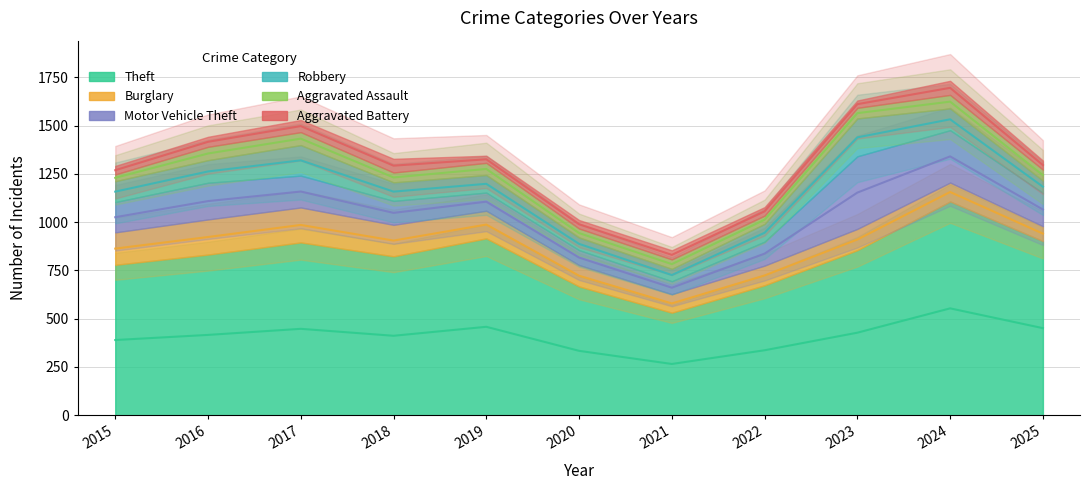

What is the value of the Aggravated Battery point at the 2nd from the left?

52